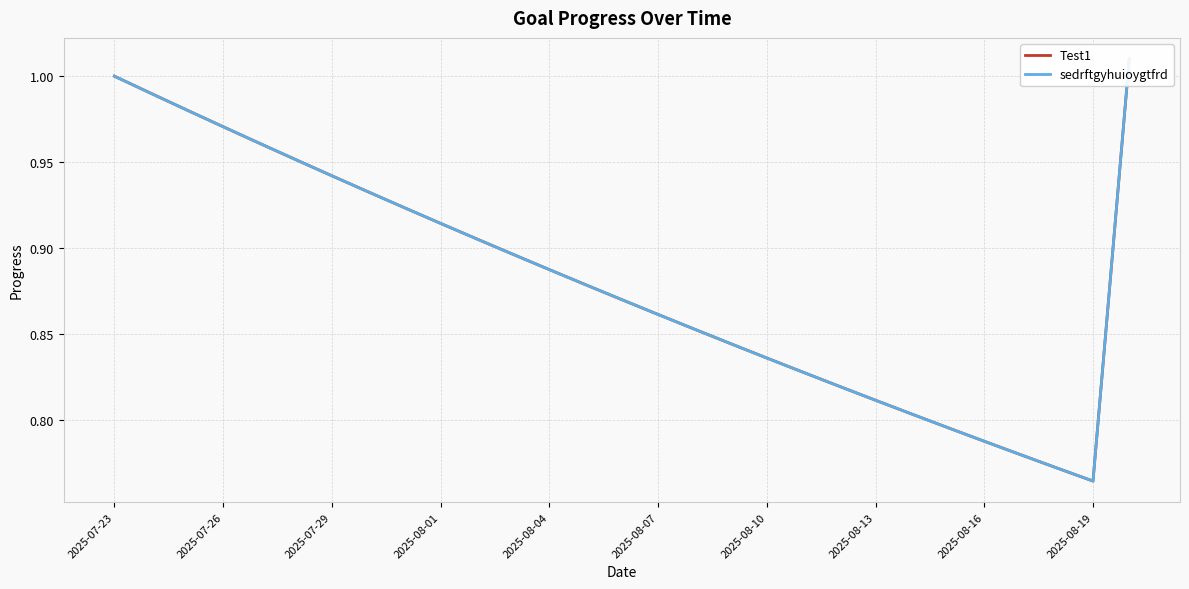

Reading right to left, what are all the values shown in this chart?

Test1: 1.0	0.8	0.8	0.8	0.8	0.8	0.8	0.8	0.8	0.8	0.8	0.8	0.9	0.9	0.9	0.9	0.9	0.9	0.9	0.9	0.9	0.9	0.9	1.0	1.0	1.0	1.0	1.0	1.0
sedrftgyhuioygtfrd: 1.0	0.8	0.8	0.8	0.8	0.8	0.8	0.8	0.8	0.8	0.8	0.8	0.9	0.9	0.9	0.9	0.9	0.9	0.9	0.9	0.9	0.9	0.9	1.0	1.0	1.0	1.0	1.0	1.0